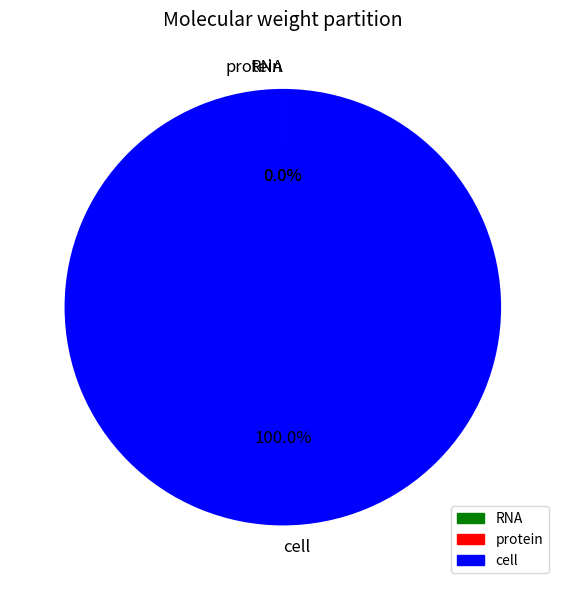

Does any single category account for the majority?

Yes